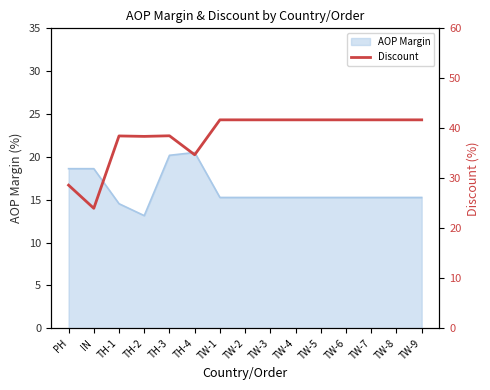

The value at IN is 34.3. True or false?

False